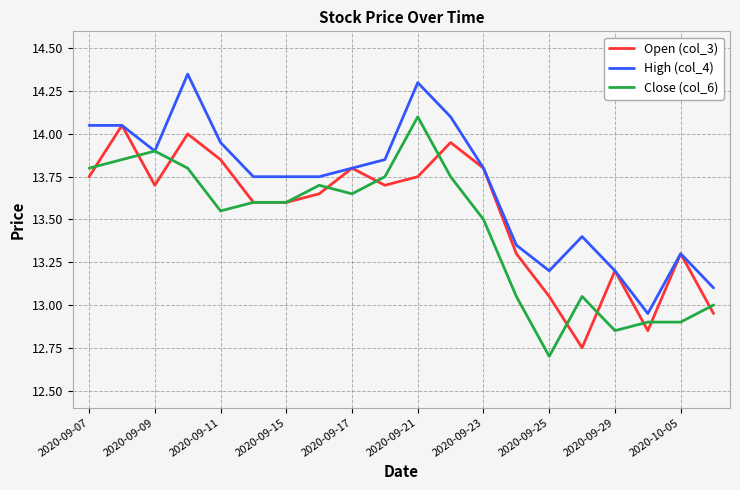

List the series in order of their overall mean, lowest first.

Close (col_6), Open (col_3), High (col_4)